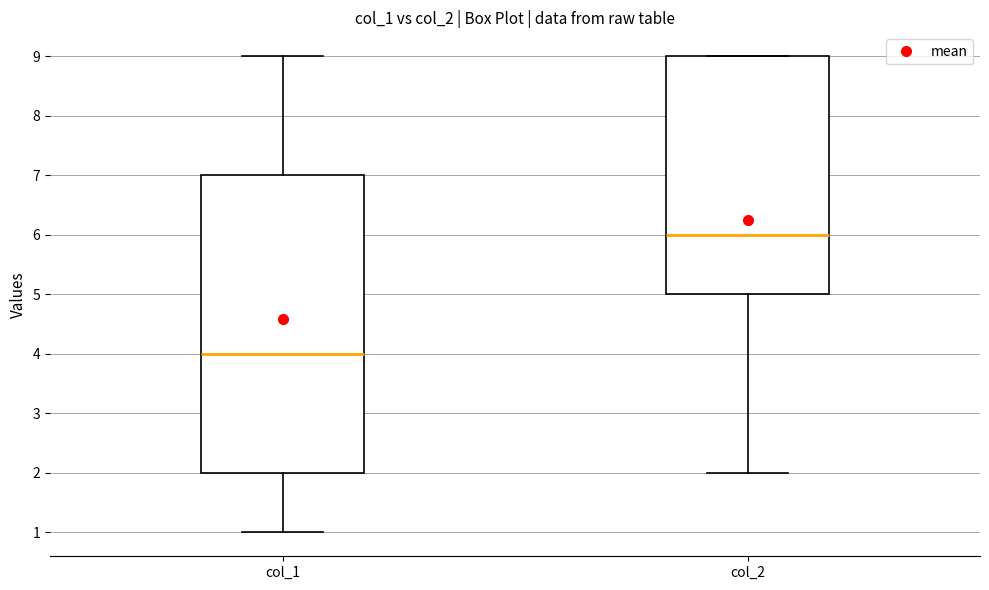

Which box is the tallest, from its lower edge to its upper edge?

col_1